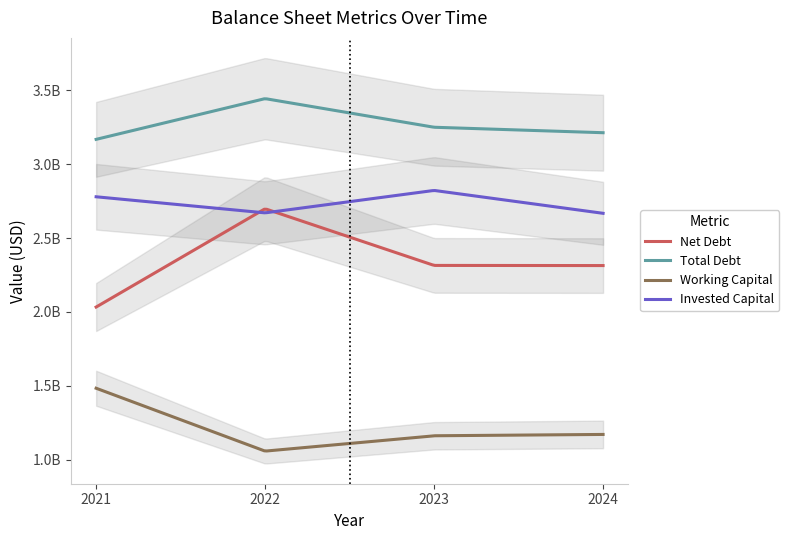

What is the average value of the Total Debt series?

3269750000